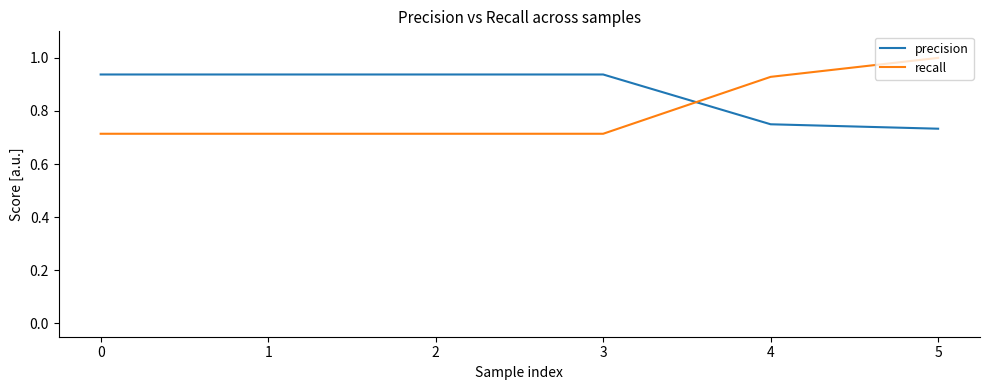

Which series has the largest total across all categories?

precision